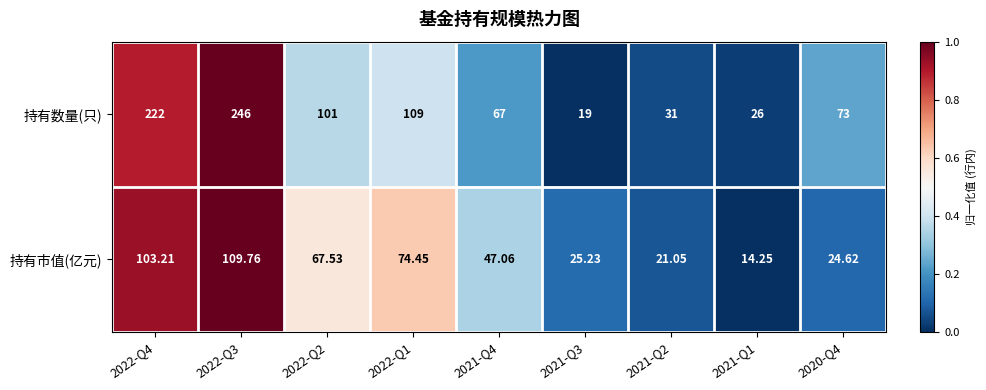

Between 2022-Q4 and 2022-Q1, which series saw the biggest shift?

持有数量(只)